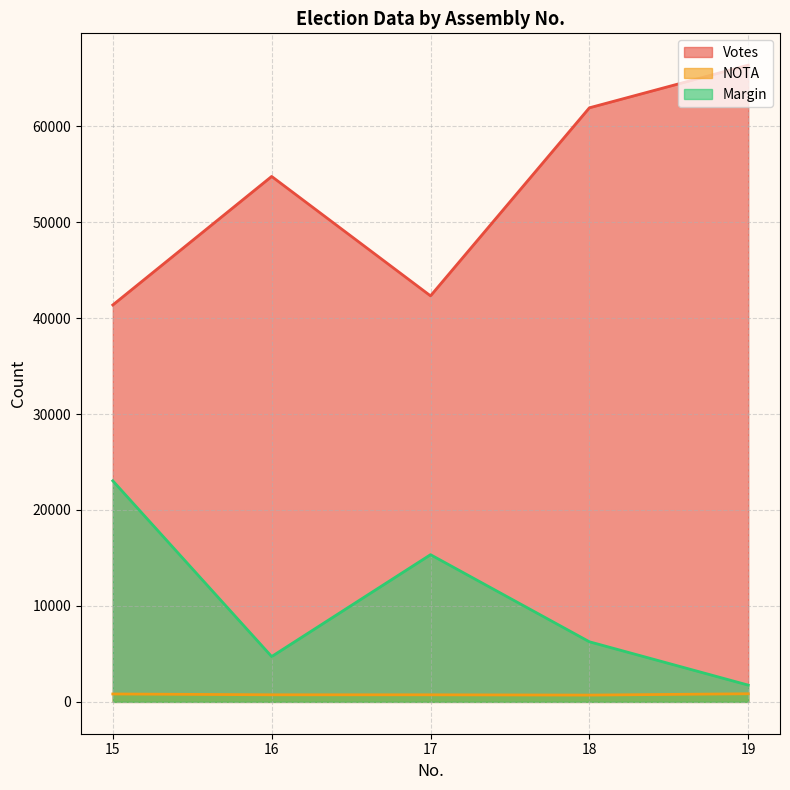

Which series changed the most between 15 and 19?

Votes